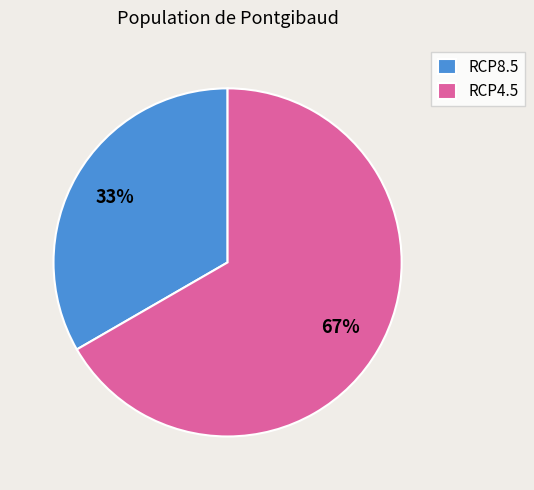

Combined, do RCP8.5 and RCP4.5 account for over 50%?

Yes